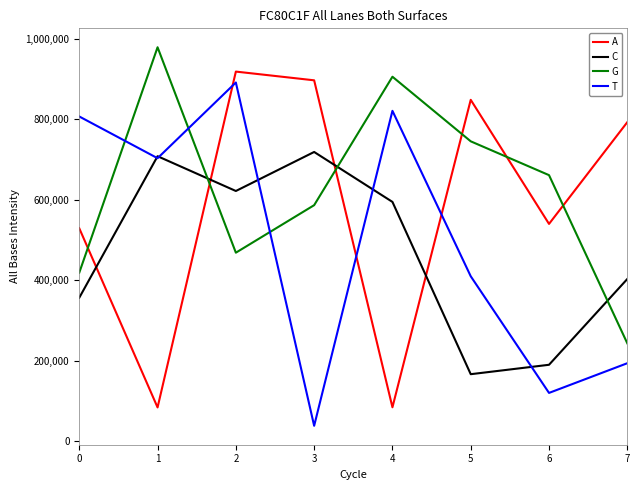

In G, how many points are lower than both neighbors (excluding endpoints)?

1